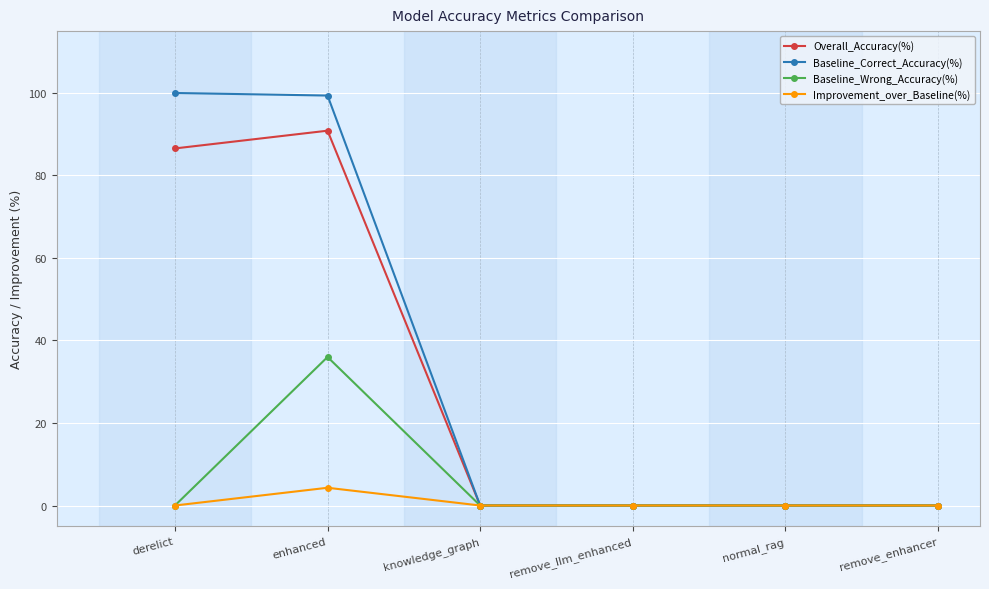

Reading right to left, list all the values displayed in this chart.

Overall_Accuracy(%): 0.0	0.0	0.0	0.0	90.9	86.6
Baseline_Correct_Accuracy(%): 0.0	0.0	0.0	0.0	99.4	100.0
Baseline_Wrong_Accuracy(%): 0.0	0.0	0.0	0.0	36.0	0.0
Improvement_over_Baseline(%): 0.0	0.0	0.0	0.0	4.3	0.0